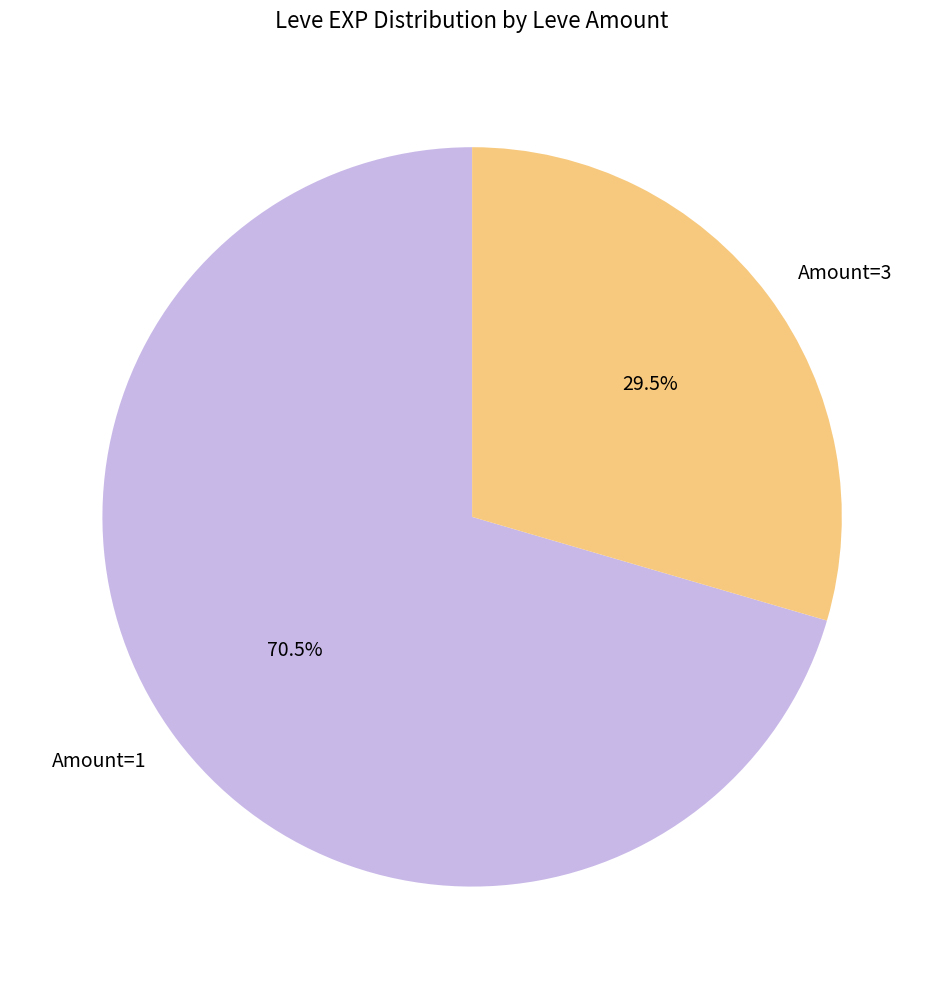

Which slice is the smallest?

Amount=3